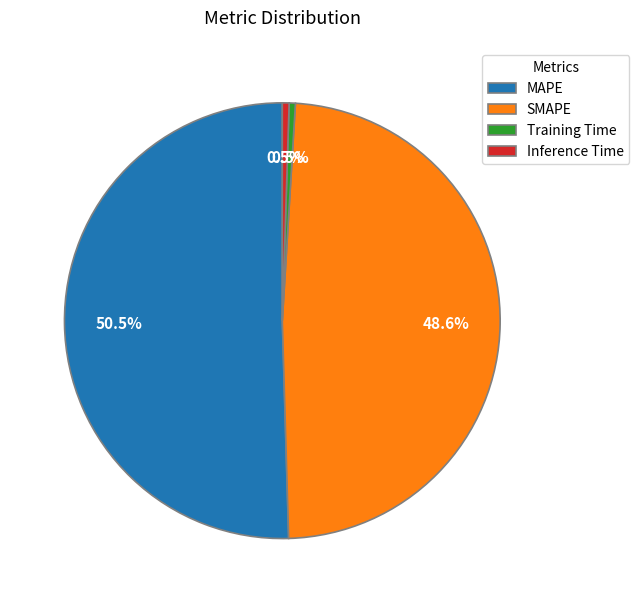

Between MAPE and SMAPE, which is larger?

MAPE